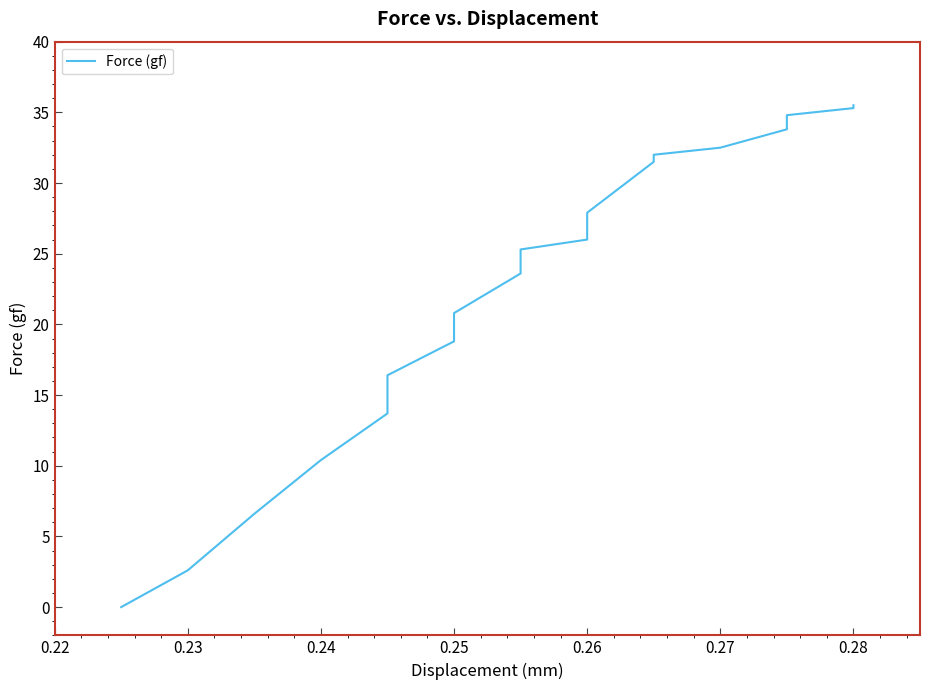

What position from the left is 0.28?

7